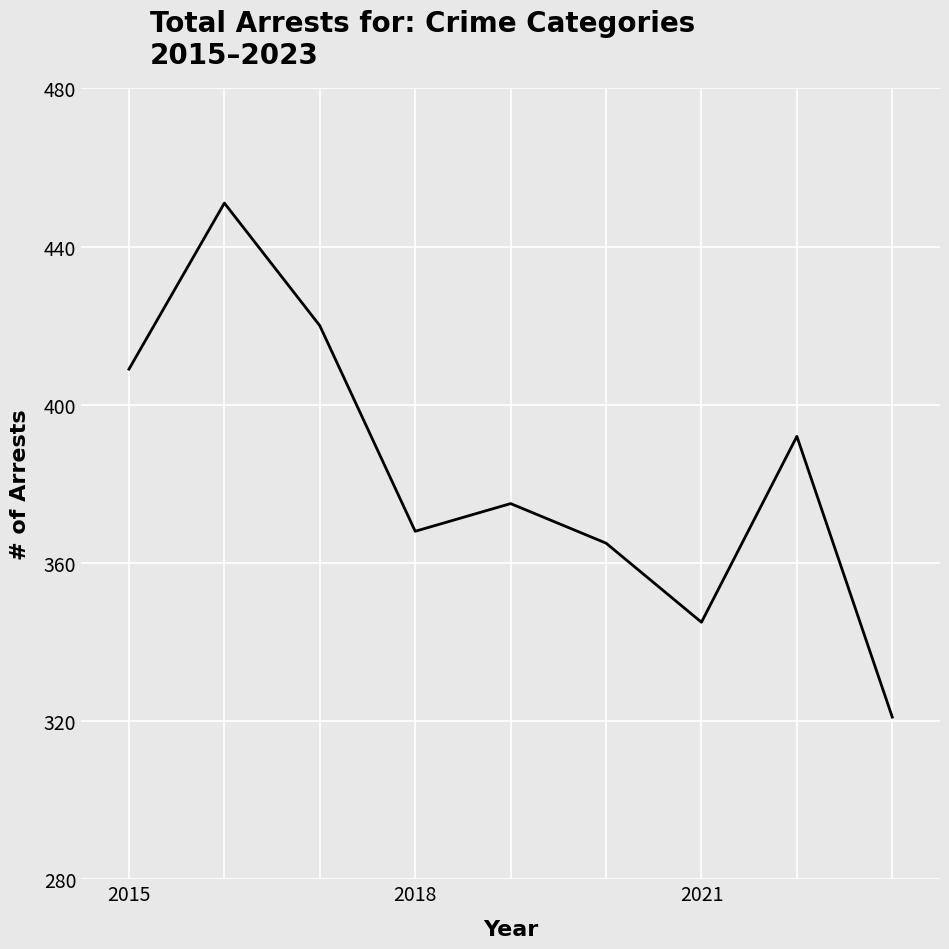

What is the minimum value shown in the chart?

321